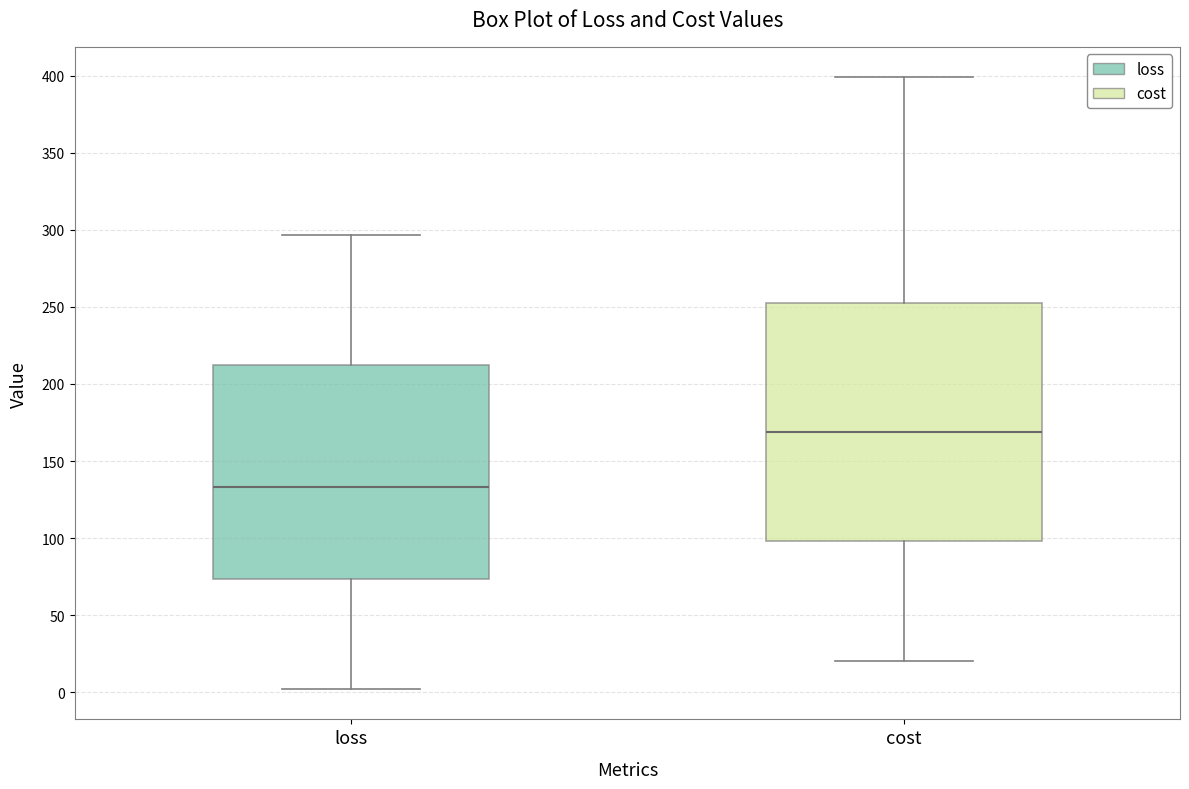

Reading left to right, read every box against the y-axis: the position of its median line, the range the box covers, and the ends of its whiskers. The values are not printed on the chart, so give them approximately, as read against the axis.

loss: median 135, box 75 to 210, whiskers 0 to 295
cost: median 170, box 100 to 255, whiskers 20 to 400